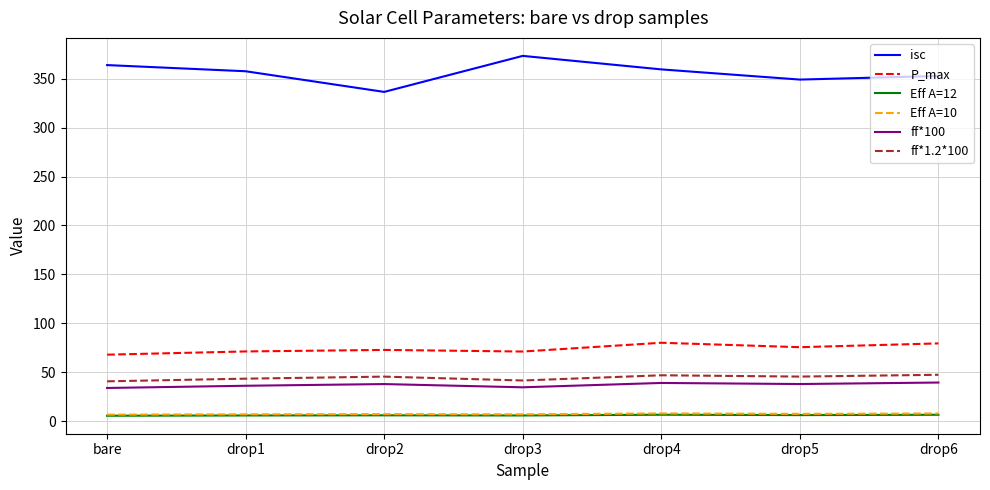

How many values in the isc series are below 357?

3